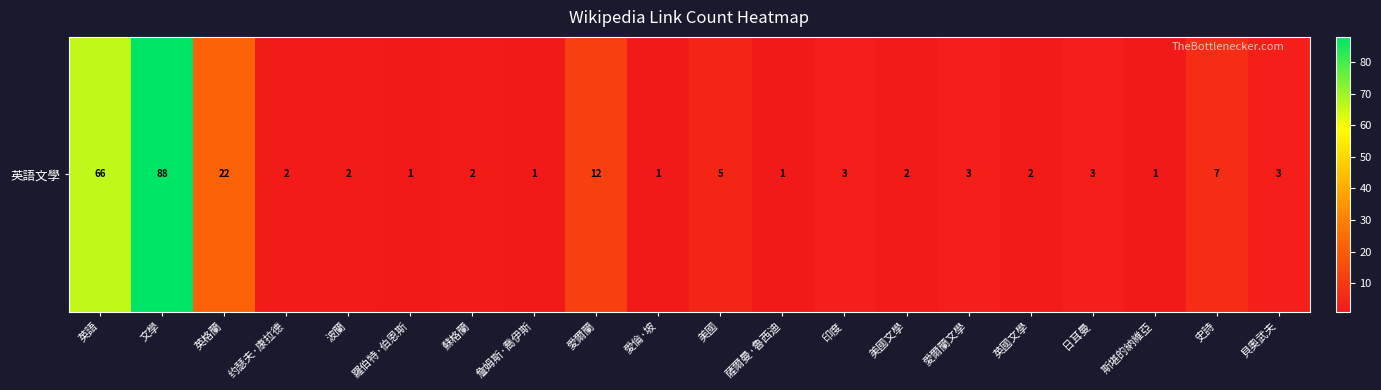

Reading right to left, list all the values displayed in this chart.

3	7	1	3	2	3	2	3	1	5	1	12	1	2	1	2	2	22	88	66